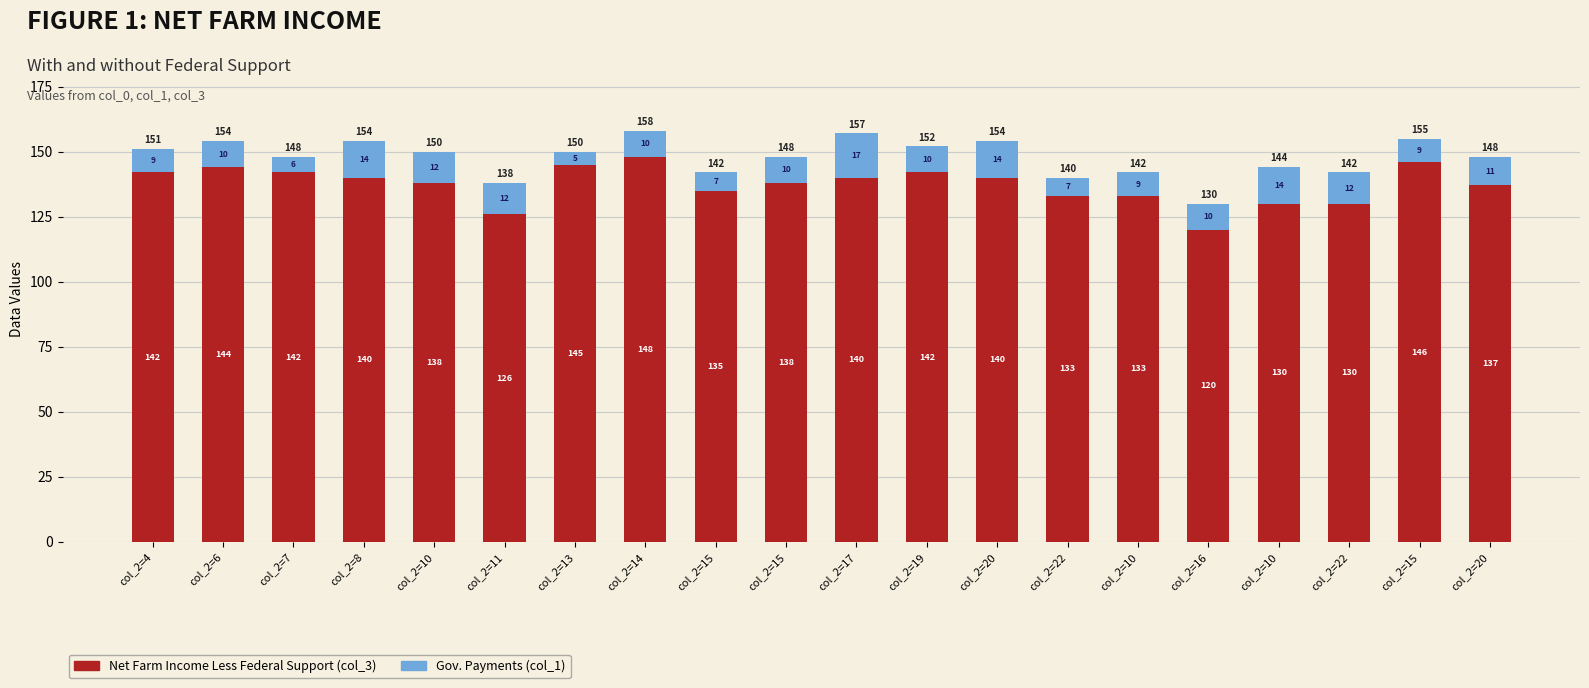

Between col_2=10 and col_2=15, which is larger?

col_2=15